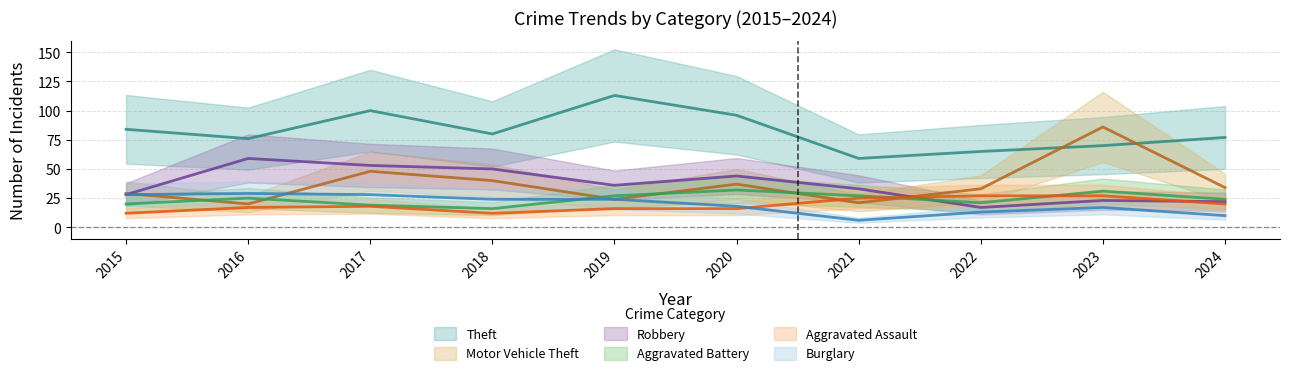

How many times do Aggravated Battery and Robbery cross each other?

1